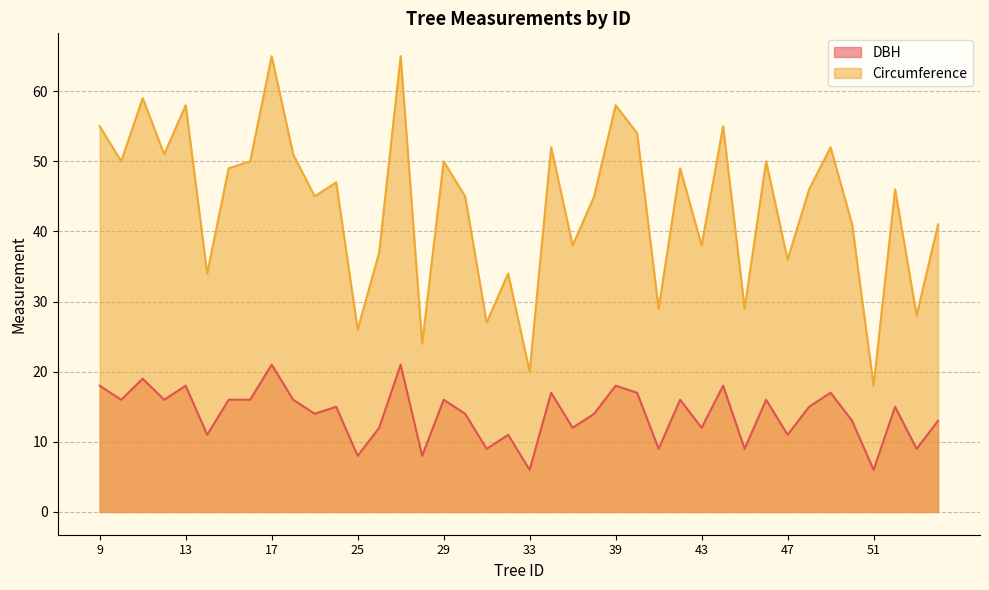

At which category does Circumference reach its first local peak?

11